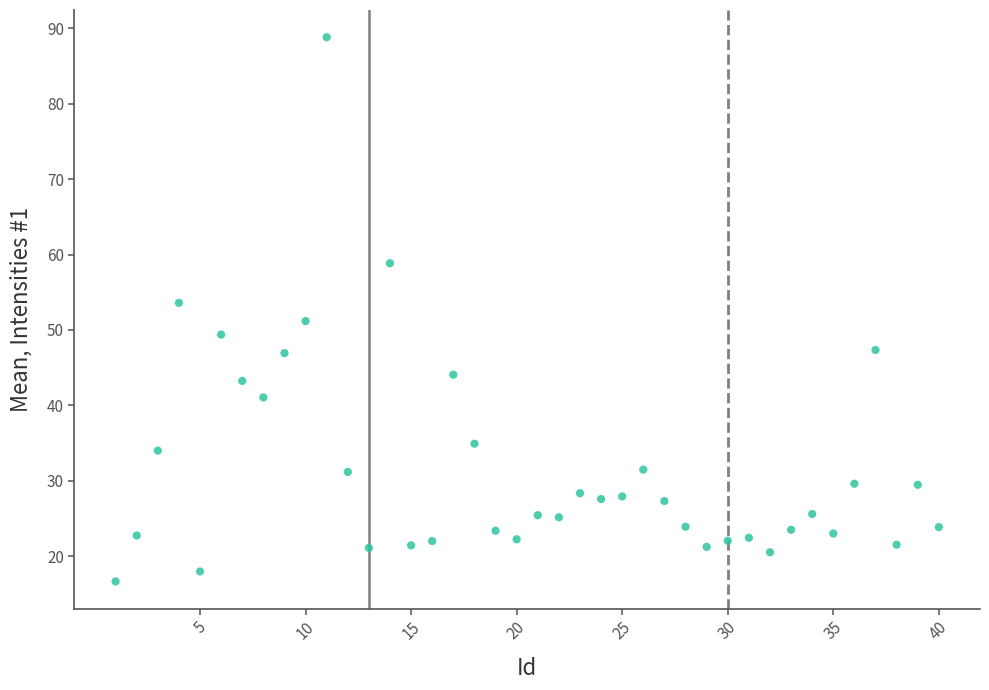

What is the range of Y values (max minus min)?

72.2